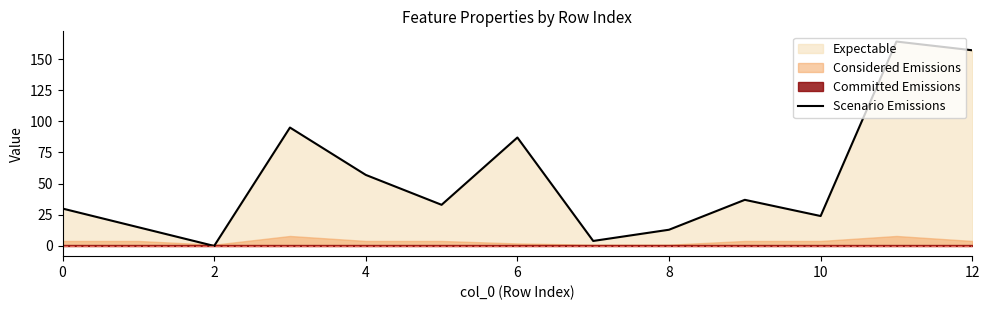

What is the value of the 12th point from the left?

164